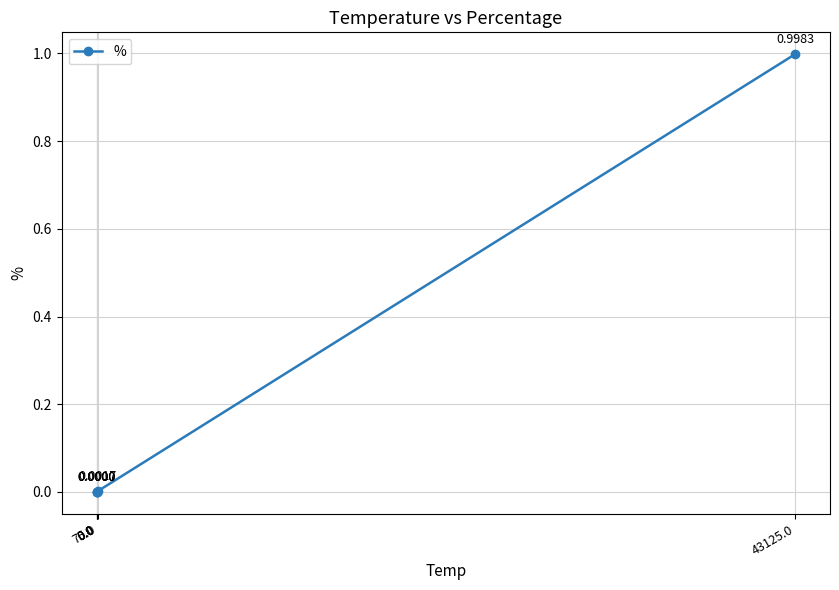

What is the difference between the maximum and minimum values?

1.0